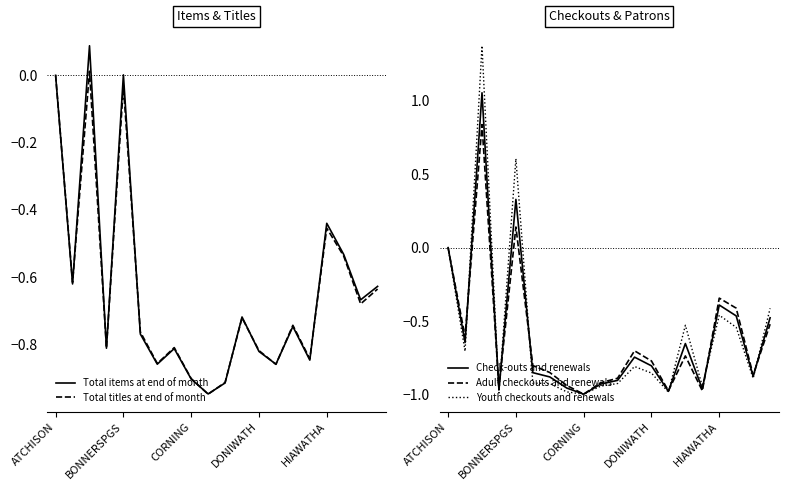

Reading left to right, transcribe all the data shown in this chart.

Total items at end of month: 0.0	-0.6	0.1	-0.8	0.0	-0.8	-0.9	-0.8	-0.9	-0.9	-0.9	-0.7	-0.8	-0.9	-0.7	-0.8	-0.4	-0.5	-0.7	-0.6
Total titles at end of month: 0.0	-0.6	0.0	-0.8	-0.0	-0.8	-0.9	-0.8	-0.9	-0.9	-0.9	-0.7	-0.8	-0.9	-0.7	-0.8	-0.5	-0.5	-0.7	-0.6
Check-outs and renewals: 0.0	-0.6	1.1	-1.0	0.3	-0.9	-0.9	-1.0	-1.0	-0.9	-0.9	-0.7	-0.8	-1.0	-0.7	-1.0	-0.4	-0.5	-0.9	-0.5
Adult checkouts and renewals: 0.0	-0.6	0.8	-1.0	0.1	-0.8	-0.8	-0.9	-1.0	-0.9	-0.9	-0.7	-0.8	-1.0	-0.7	-1.0	-0.3	-0.4	-0.9	-0.5
Youth checkouts and renewals: 0.0	-0.7	1.4	-1.0	0.6	-0.9	-0.9	-1.0	-1.0	-0.9	-0.9	-0.8	-0.9	-1.0	-0.5	-0.9	-0.5	-0.5	-0.9	-0.4